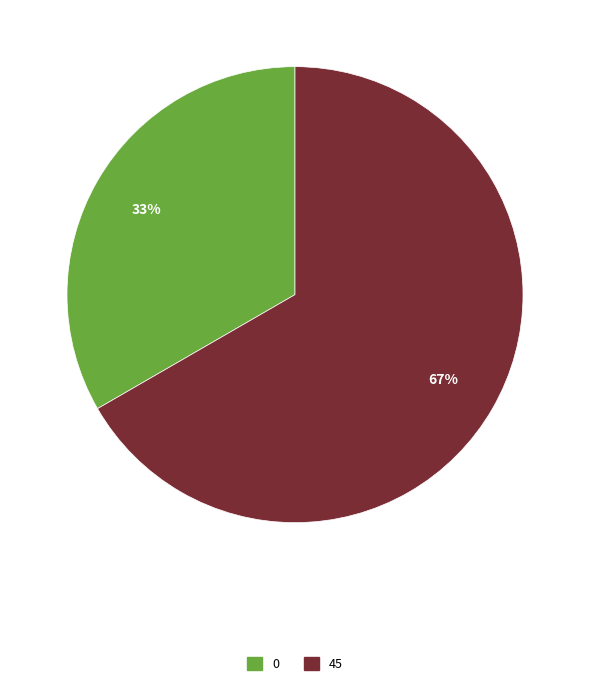

How many slices are in this pie chart?

2